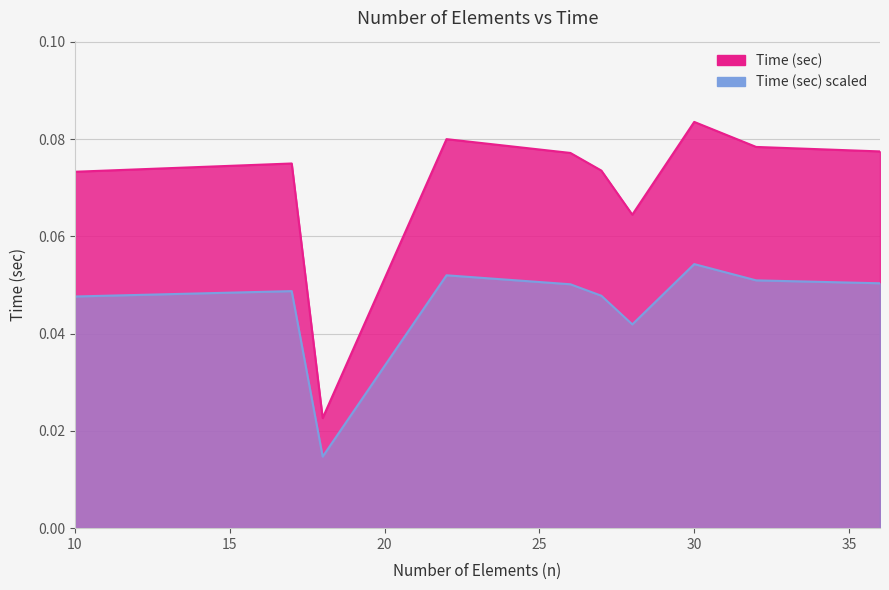

Where is the data nearest to the value 0?

18